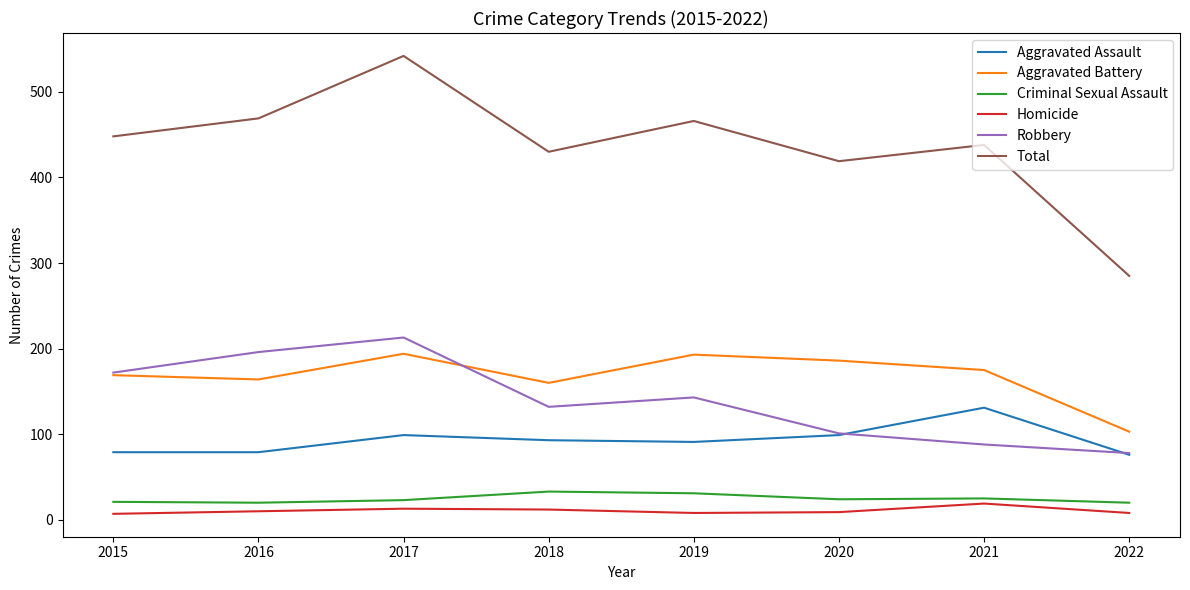

What is the spread (max minus min) of values at 2017?

529